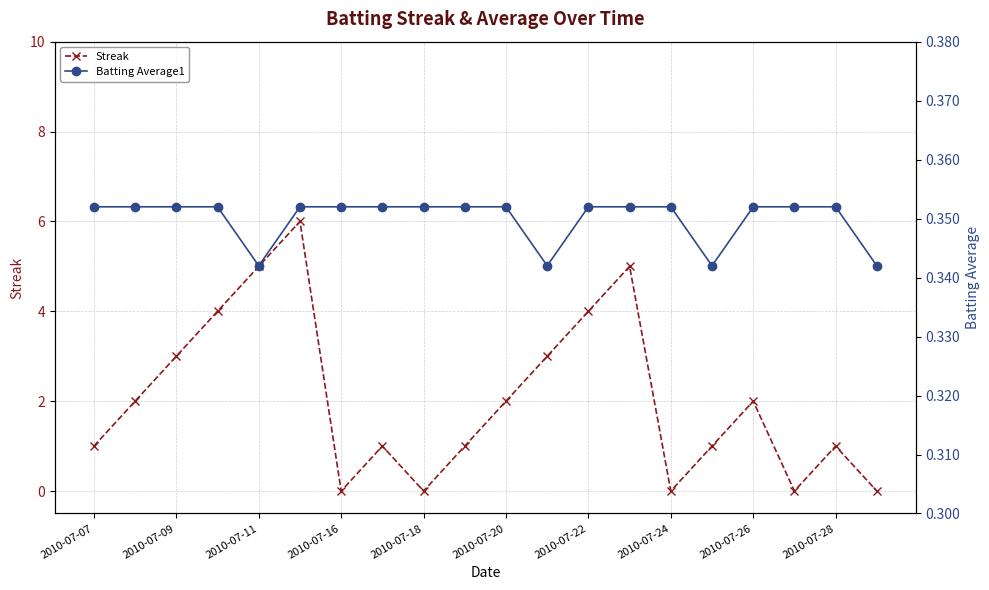

What is the average value of the Batting Average1 series?

0.3